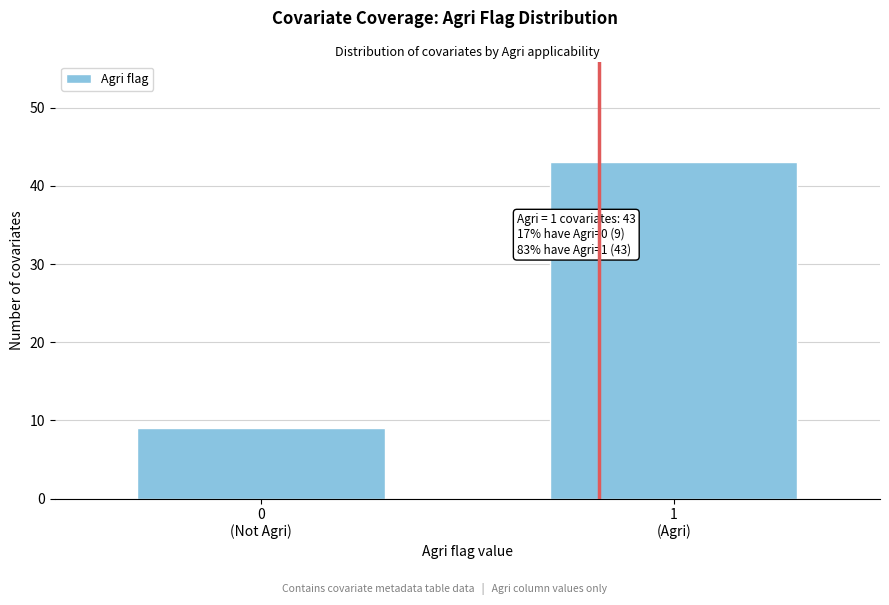

What is the average value?

26